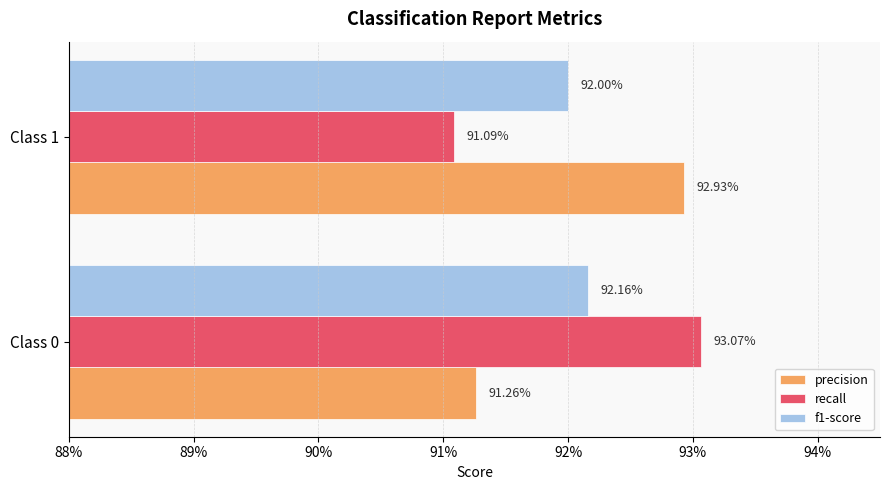

What are all the series names shown in the legend?

precision, recall, f1-score